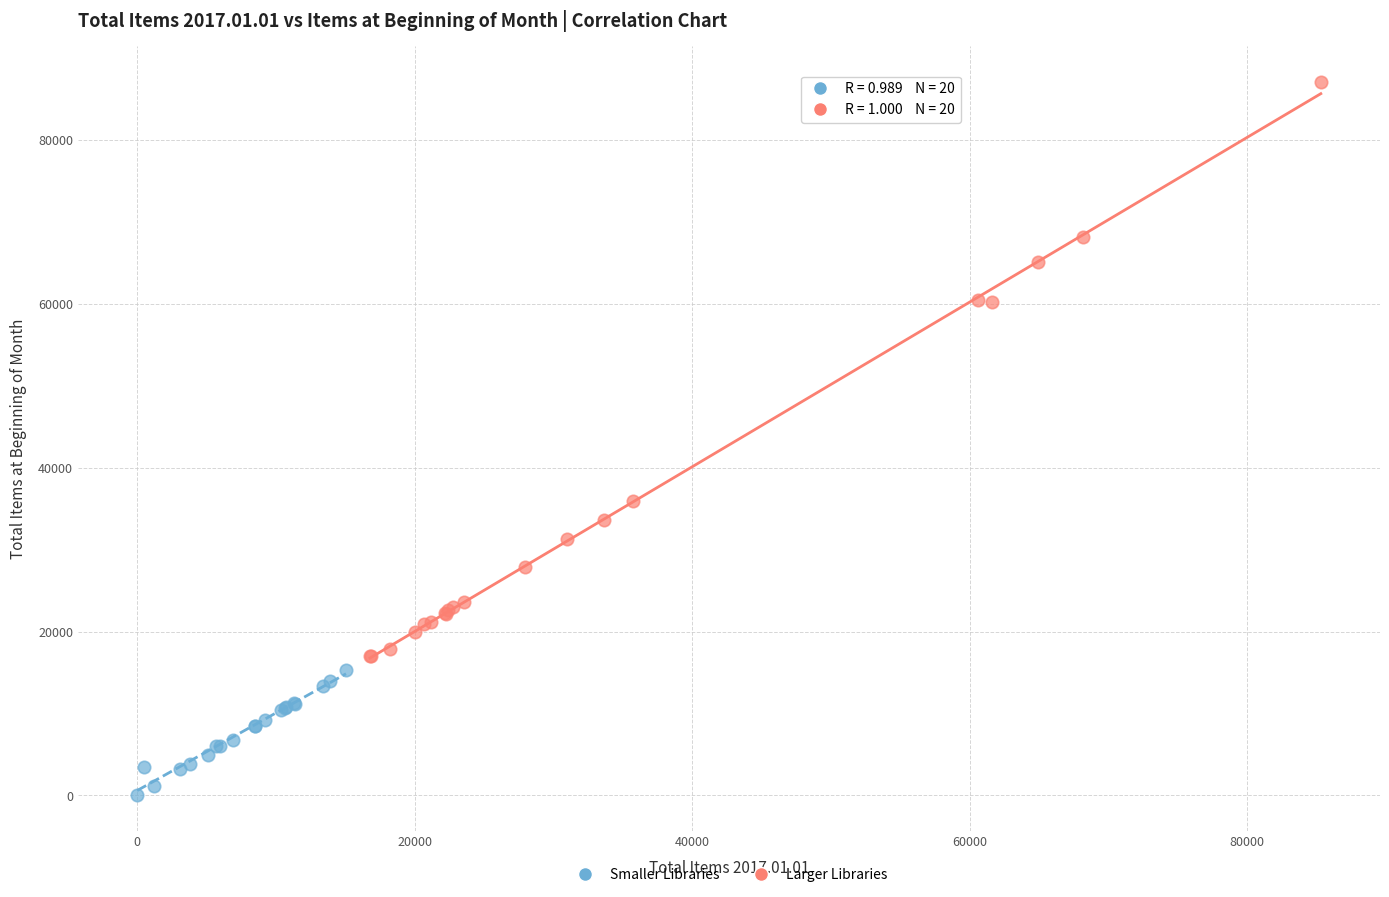

Which series reaches the minimum Y coordinate?

Smaller Libraries